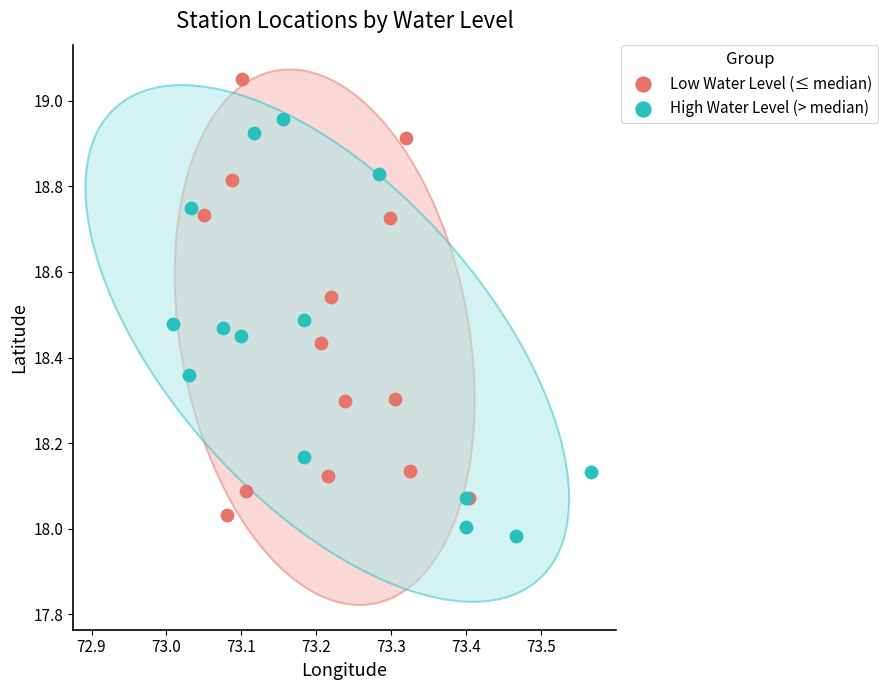

What are all the series names shown in the legend?

Low Water Level (≤ median), High Water Level (> median)